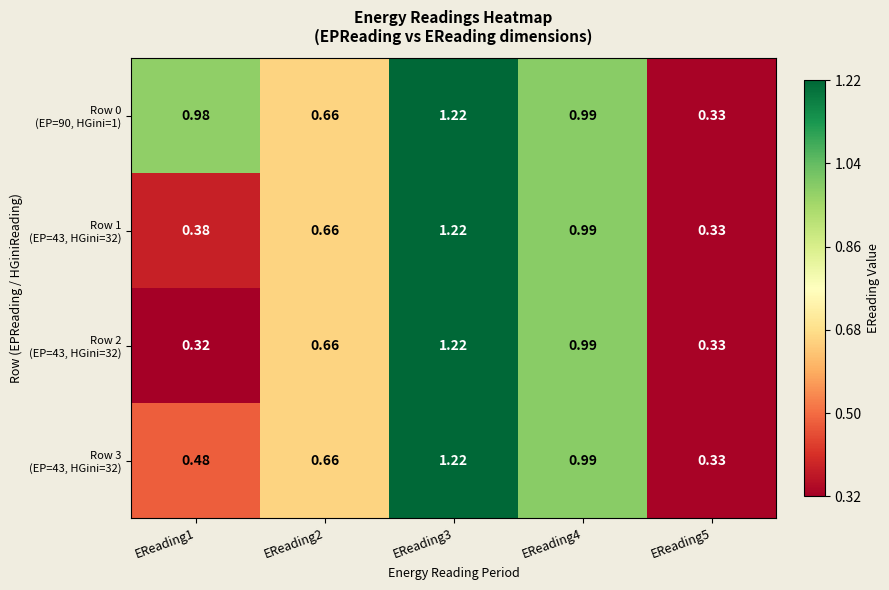

Which series has the largest total across all categories?

Row 0 (EP=90, HGini=1)